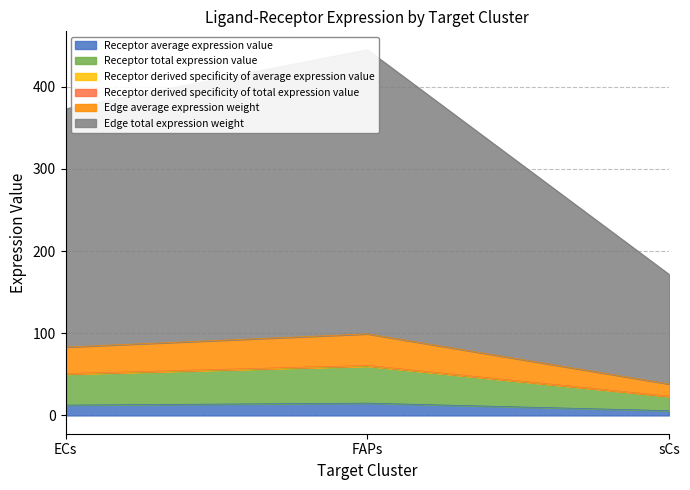

The Receptor average expression value series shows 12.6 at ECs. True or false?

True